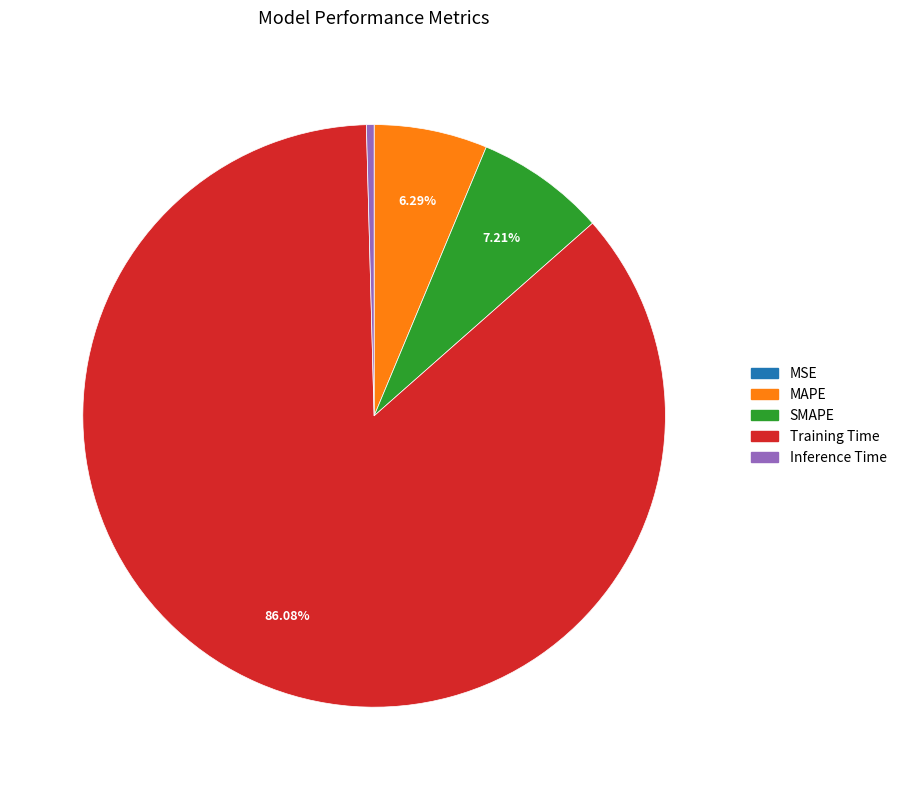

True or false: Inference Time accounts for 0% of the total.

True